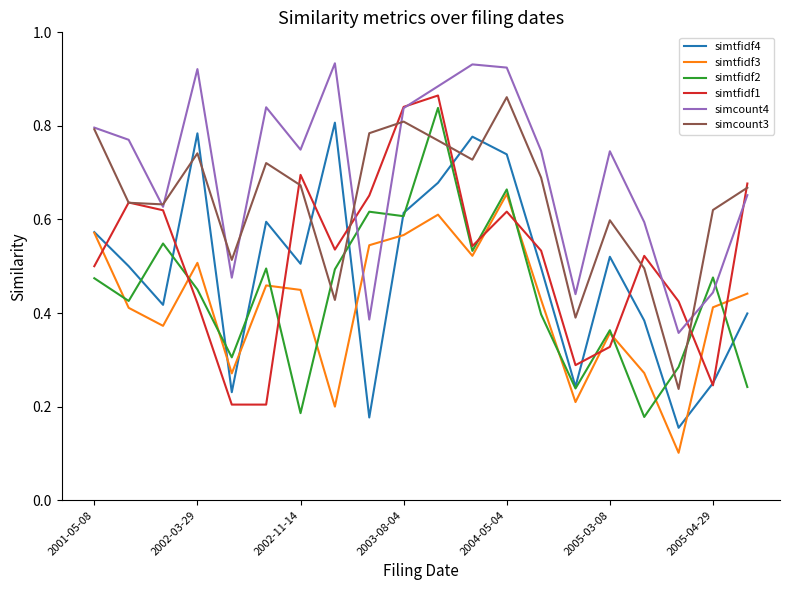

What is the minimum value shown in the chart?

0.1